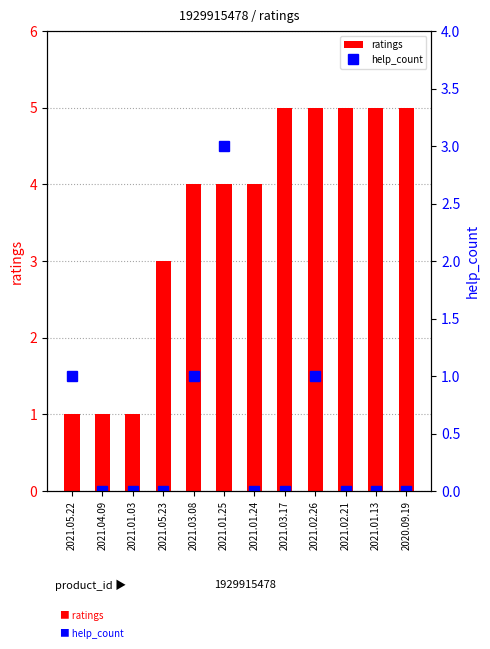

At how many categories does at least one series exceed 1?

9